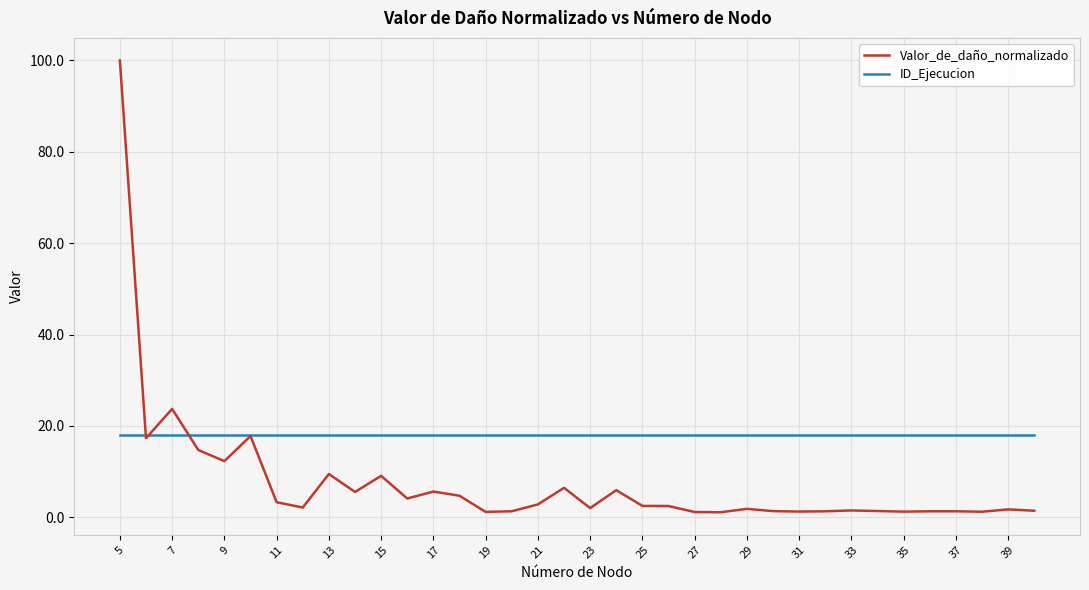

What is the maximum value shown in the chart?

100.0